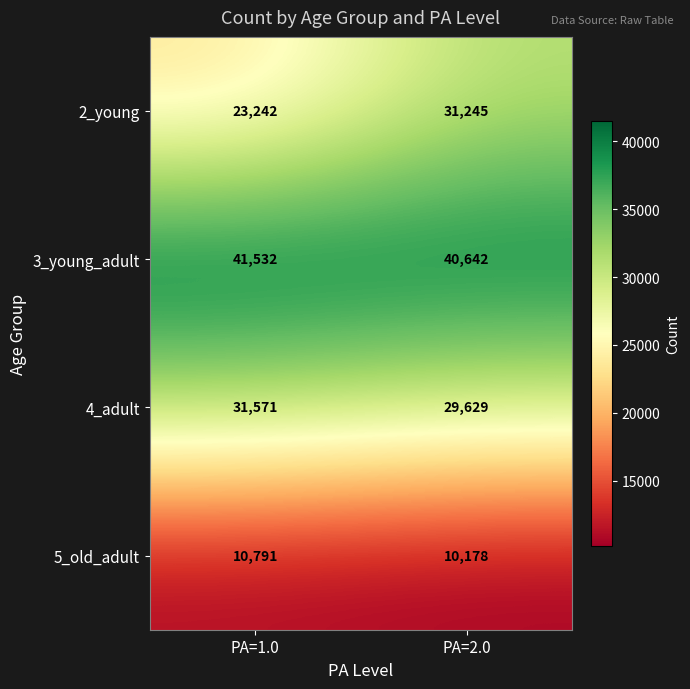

What is the difference between the highest and lowest values at PA=1.0?

30741